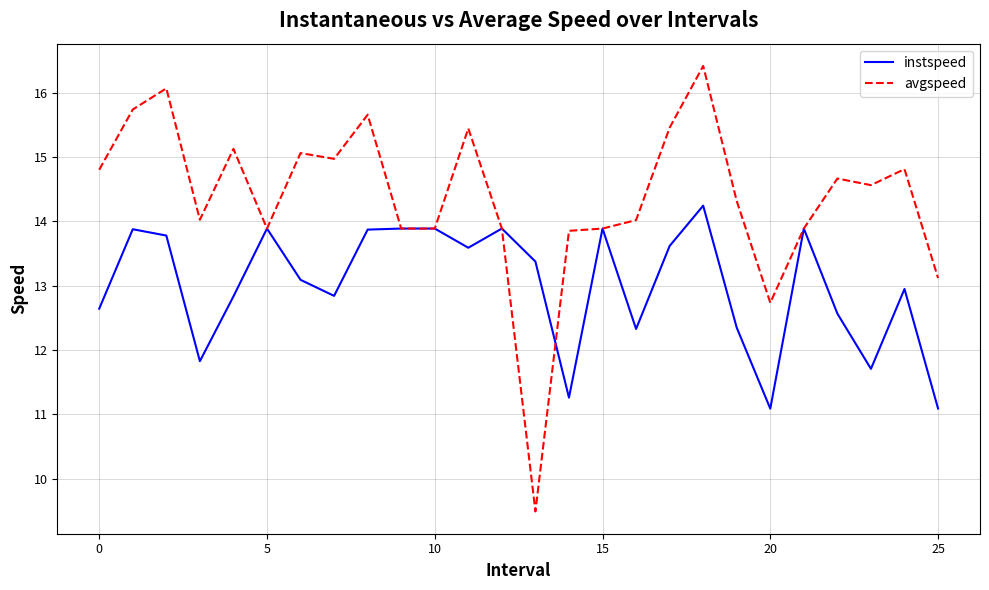

Which series has the widest spread of values?

avgspeed